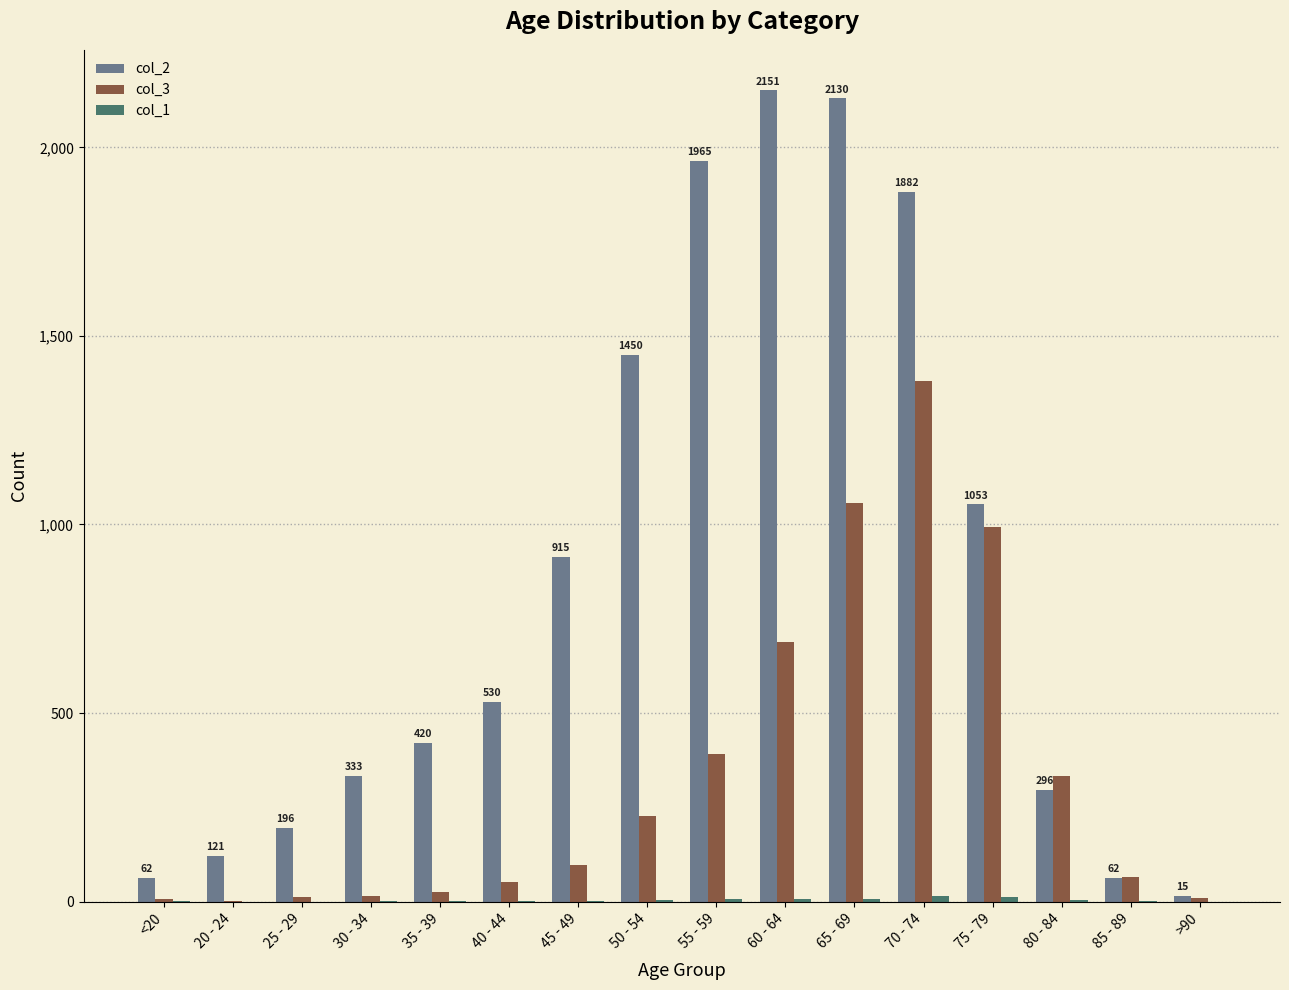

Is the value of col_2 at 65 - 69 greater than the value of col_3 at 55 - 59?

Yes